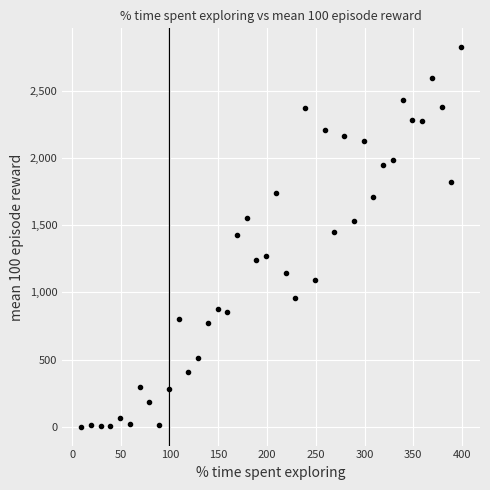

What is the average value?

1240